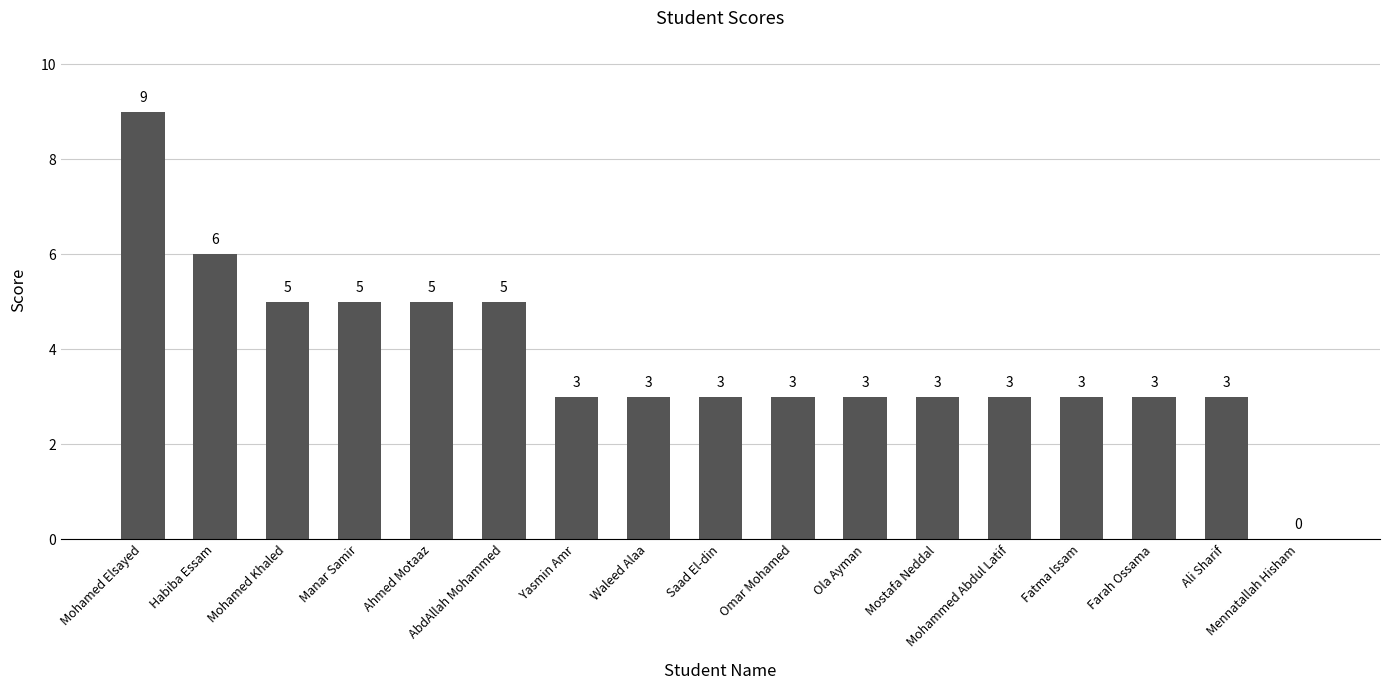

How many values are between 3 and 5?

14